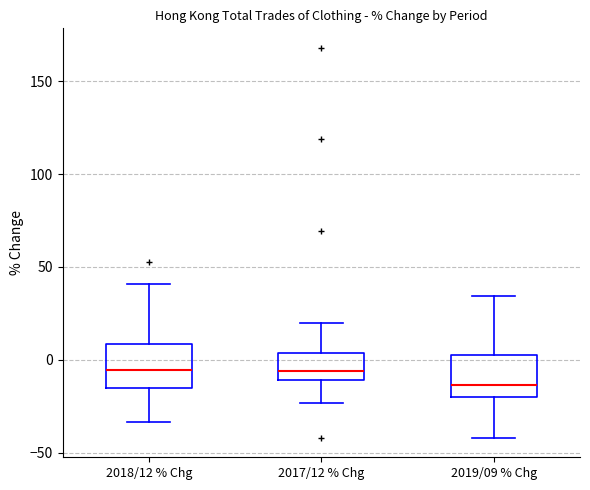

Reading left to right, read every box against the y-axis: the position of its median line, the range the box covers, and the ends of its whiskers. The values are not printed on the chart, so give them approximately, as read against the axis.

2018/12 % Chg: median -5, box -15 to 10, whiskers -35 to 40
2017/12 % Chg: median -5, box -10 to 5, whiskers -25 to 20
2019/09 % Chg: median -15, box -20 to 0, whiskers -40 to 35